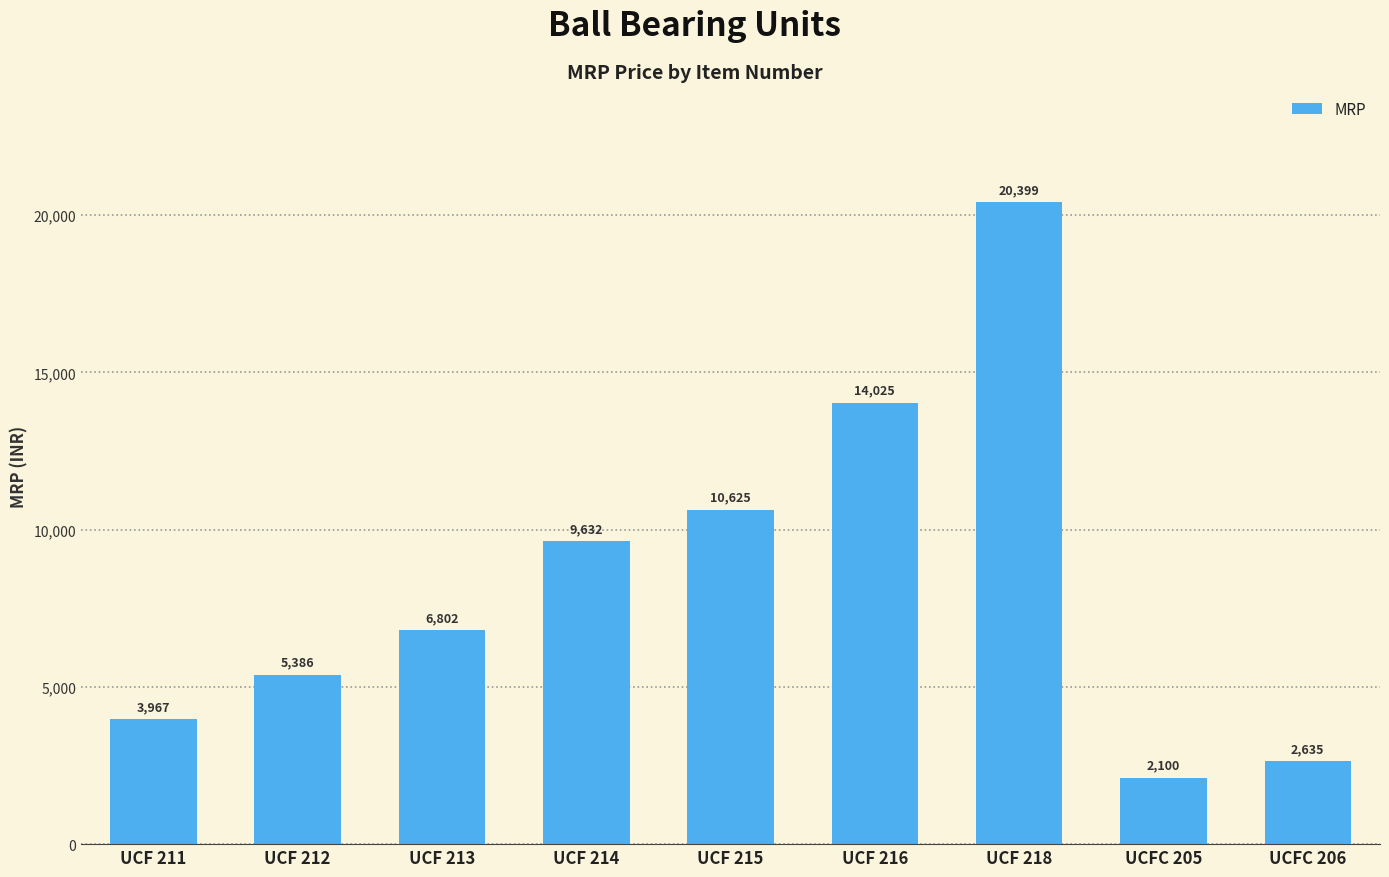

True or false: the data shows 10625 at UCF 215.

True